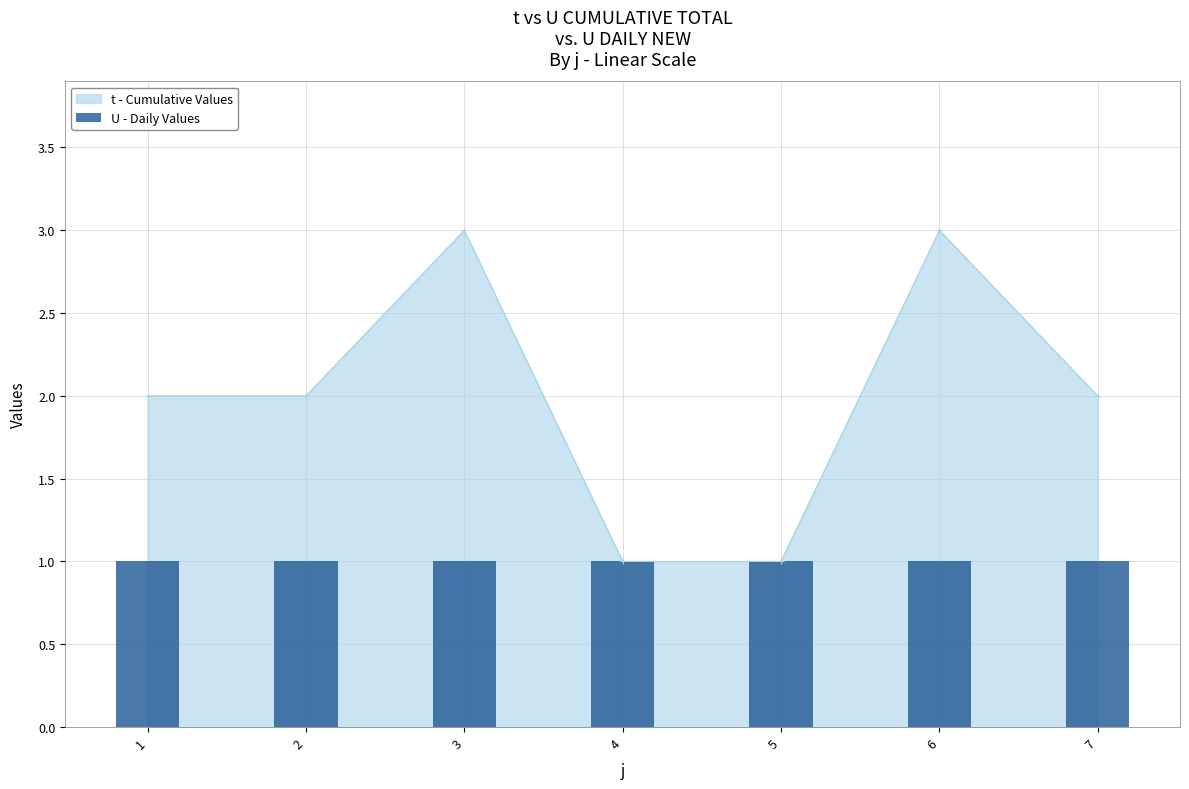

Reading left to right, what are all the values shown in this chart?

1=2	2=2	3=3	4=1	5=1	6=3	7=2